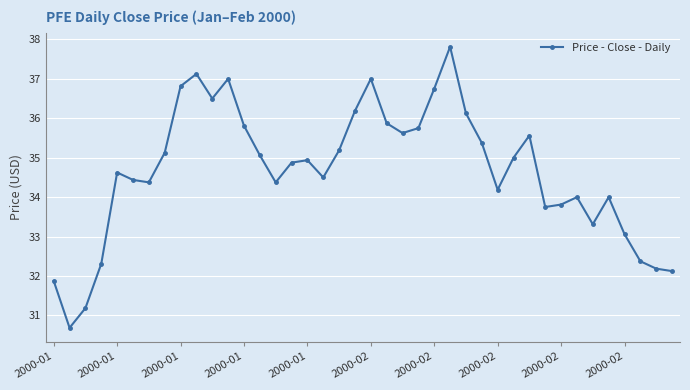

Reading left to right, extract all data points from this chart.

31.9	30.7	31.2	32.3	34.6	34.4	34.4	35.1	36.8	37.1	36.5	37.0	35.8	35.1	34.4	34.9	34.9	34.5	35.2	36.2	37.0	35.9	35.6	35.8	36.8	37.8	36.1	35.4	34.2	35.0	35.6	33.8	33.8	34.0	33.3	34.0	33.1	32.4	32.2	32.1